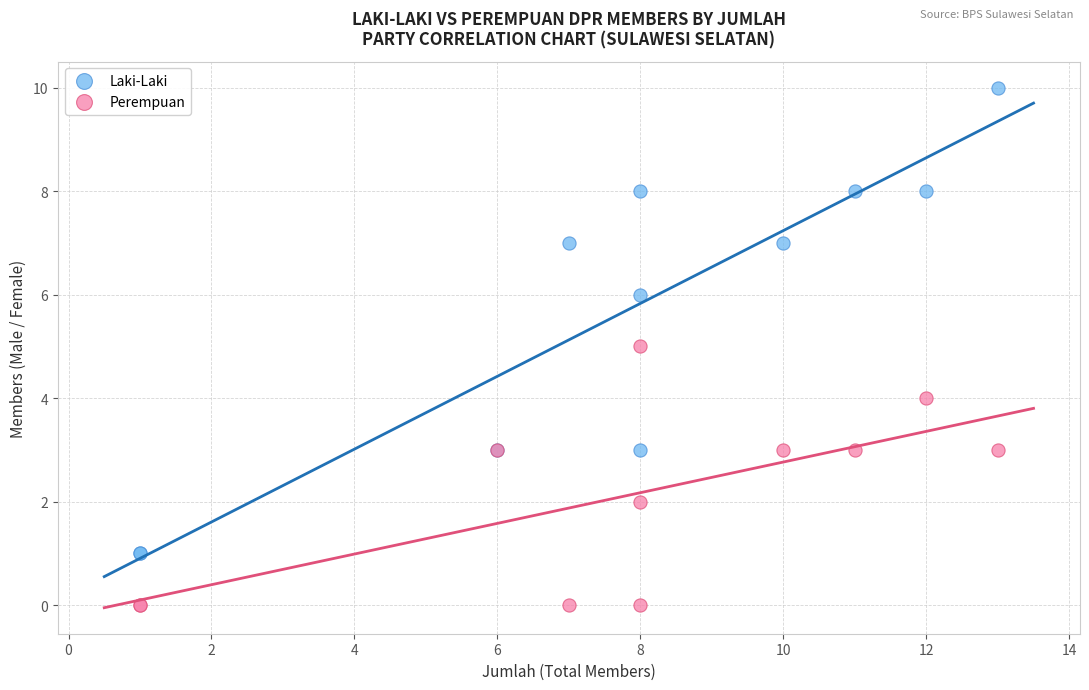

What are all the series names shown in the legend?

Laki-Laki, Perempuan